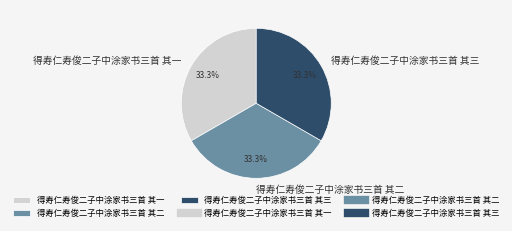

To the nearest percent, what portion does 得寿仁寿俊二子中涂家书三首 其二 represent?

33%